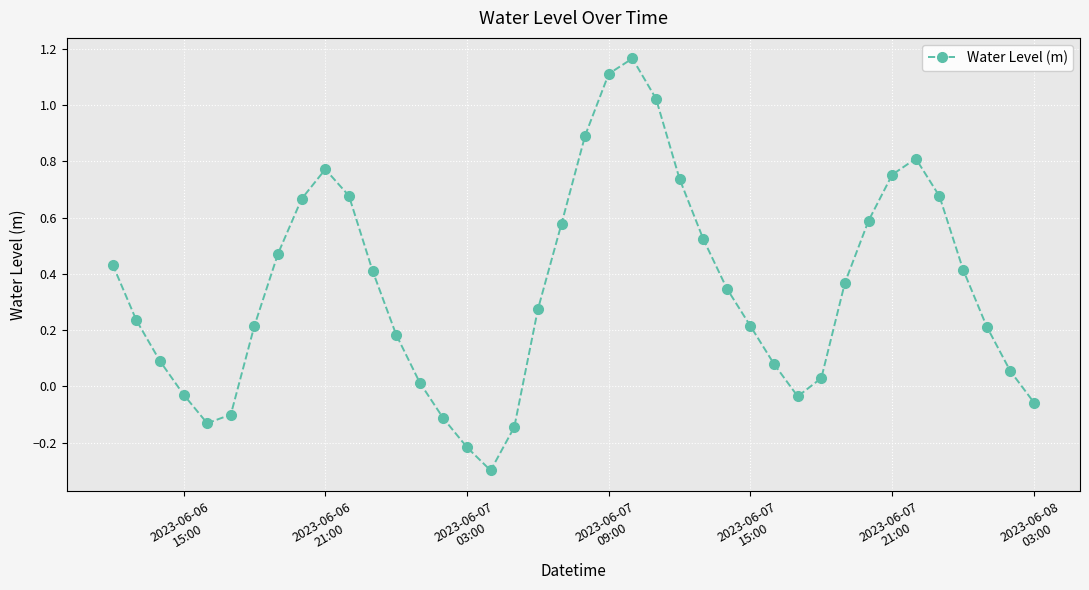

Does the chart display data point markers on the line(s)?

Yes